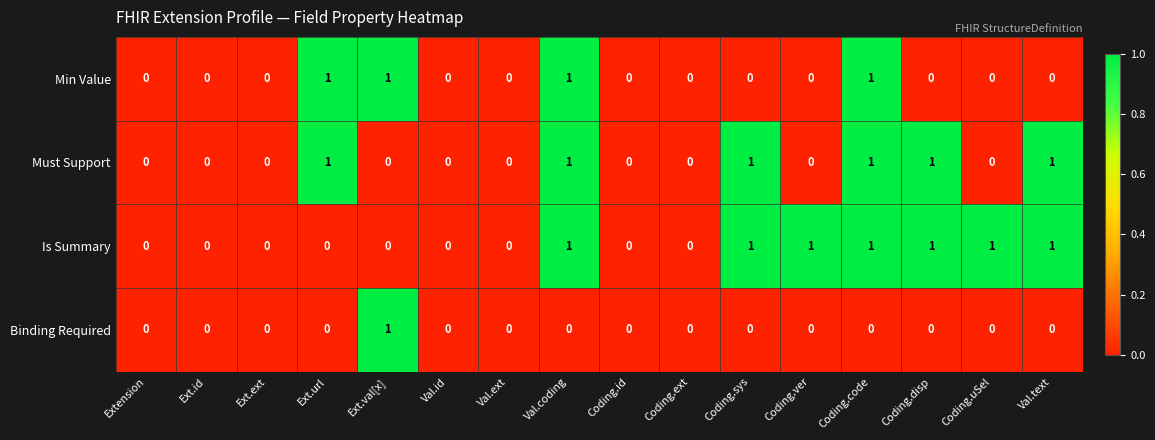

Is it true that Min Value equals 0 at Val.ext?

True